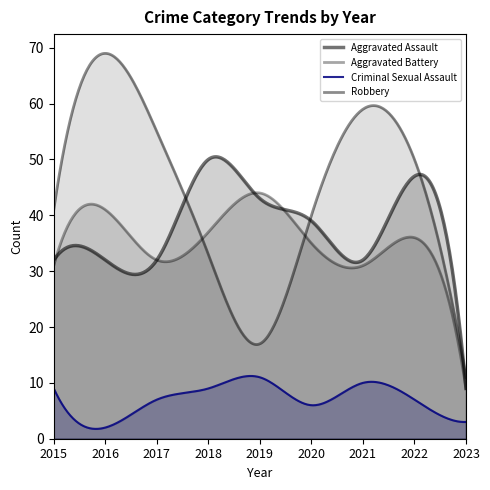

Between 2015 and 2019, which is larger?

2019